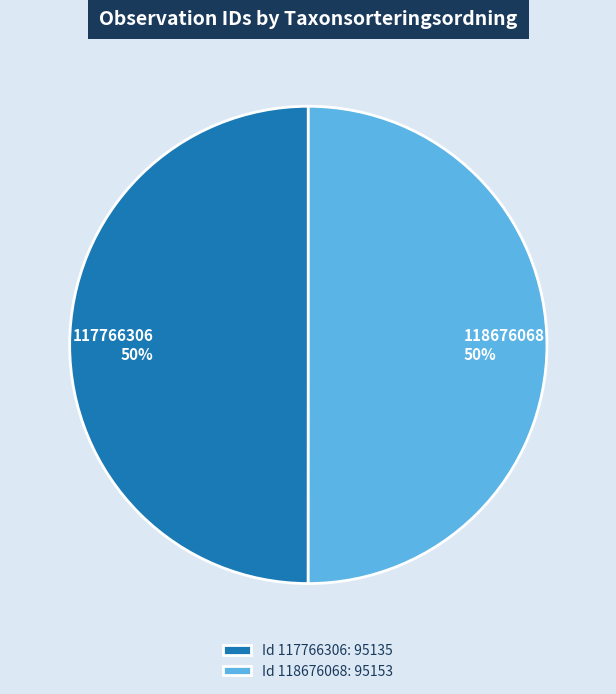

To the nearest percent, what portion does 117766306 represent?

50%